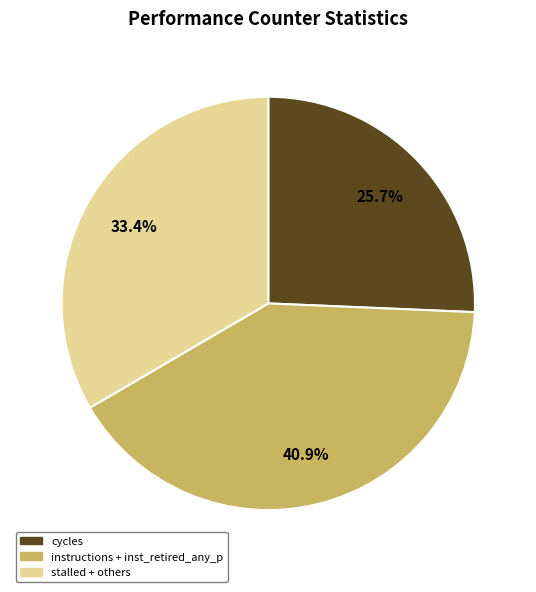

To the nearest percent, what is the difference between the largest and smallest slice percentages?

15%